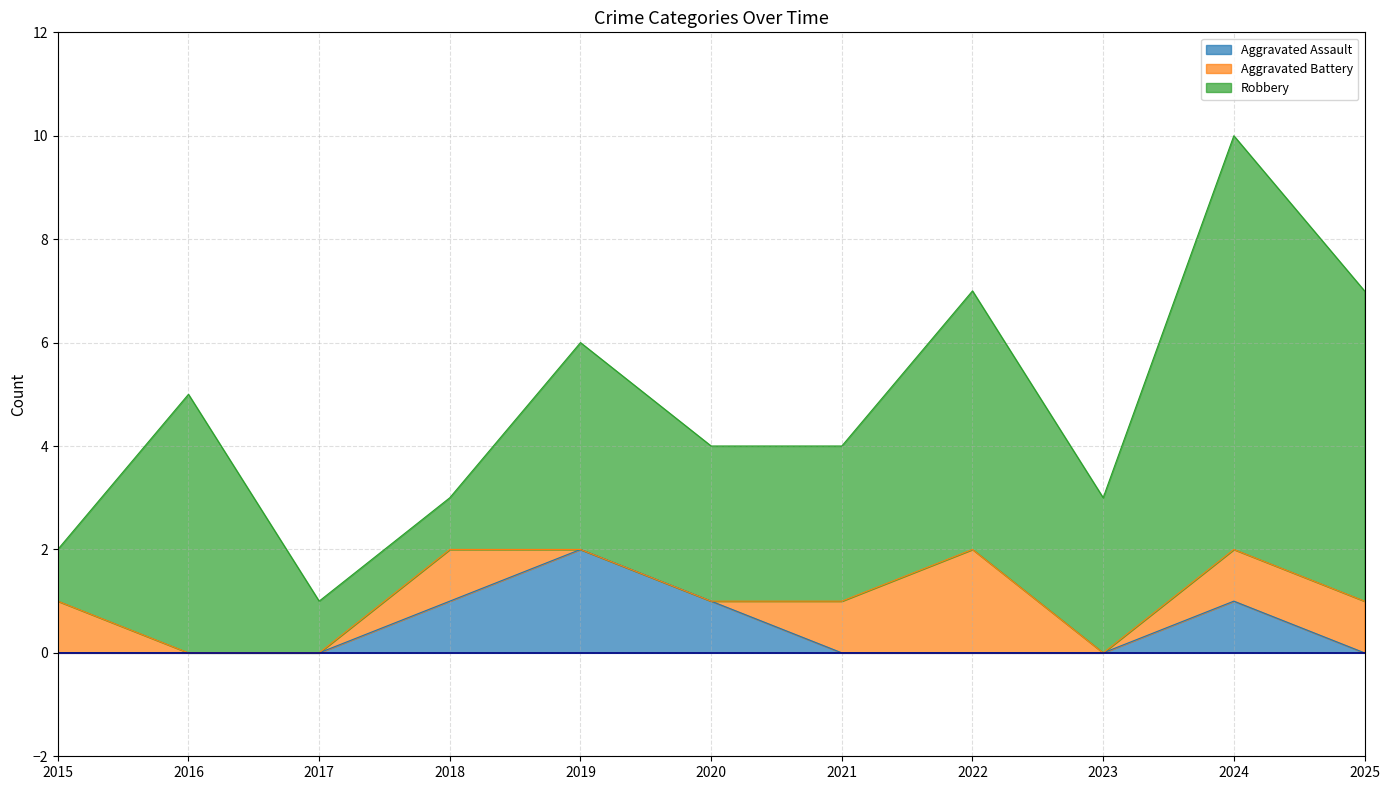

How many data points in Aggravated Assault are above 0?

4